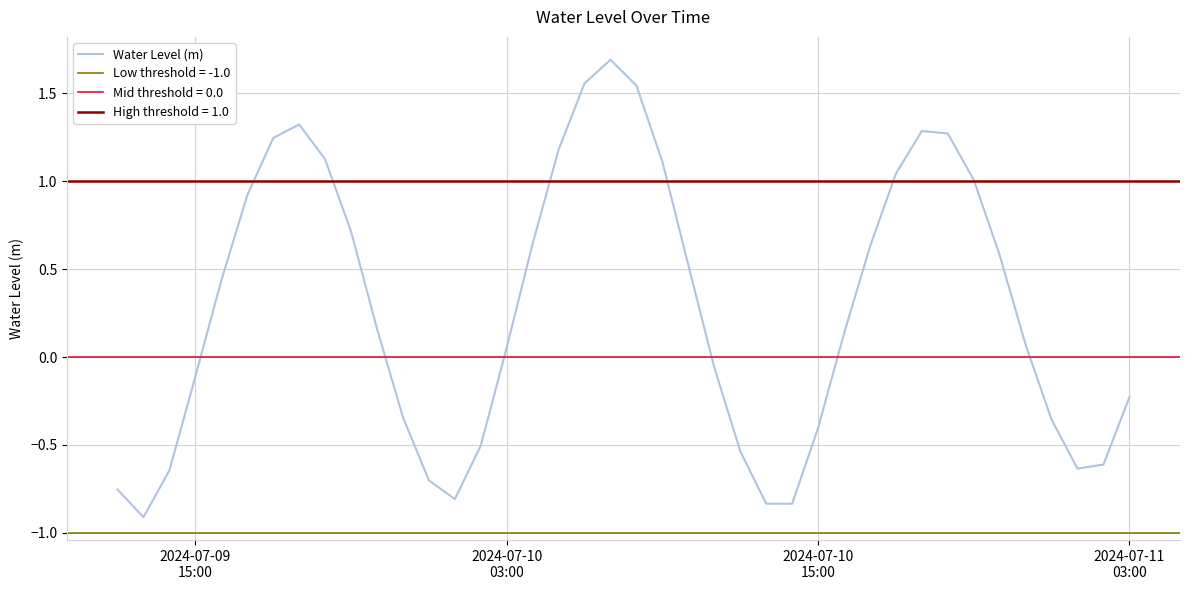

Reading left to right, transcribe all the data shown in this chart.

-0.8	-0.9	-0.6	-0.1	0.4	0.9	1.2	1.3	1.1	0.7	0.2	-0.3	-0.7	-0.8	-0.5	0.1	0.6	1.2	1.6	1.7	1.5	1.1	0.5	-0.1	-0.5	-0.8	-0.8	-0.4	0.1	0.6	1.0	1.3	1.3	1.0	0.6	0.1	-0.4	-0.6	-0.6	-0.2